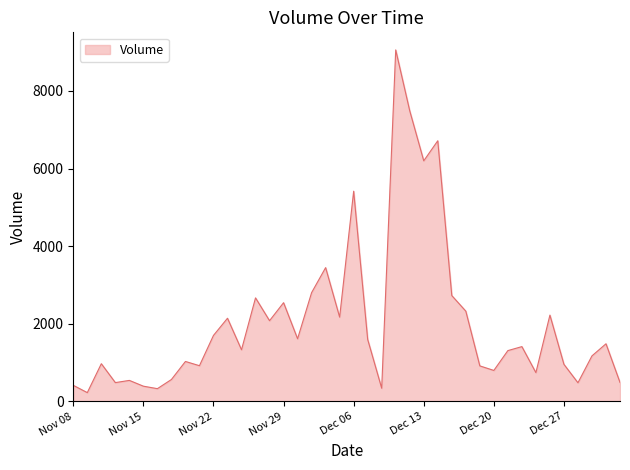

What is the minimum value shown in the chart?

224